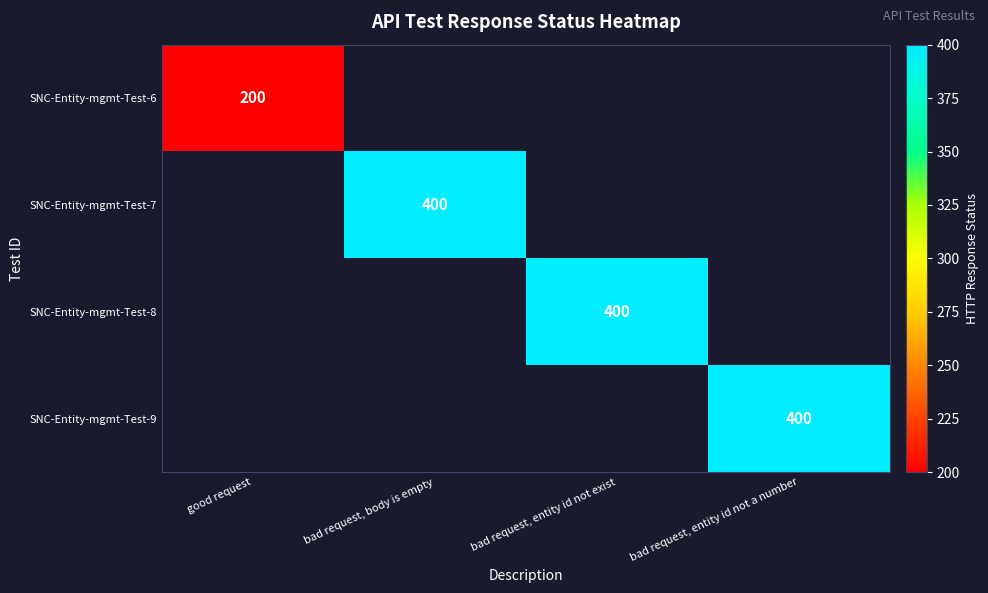

Is the value of SNC-Entity-mgmt-Test-9 at bad request, entity id not a number greater than the value of SNC-Entity-mgmt-Test-6 at good request?

Yes